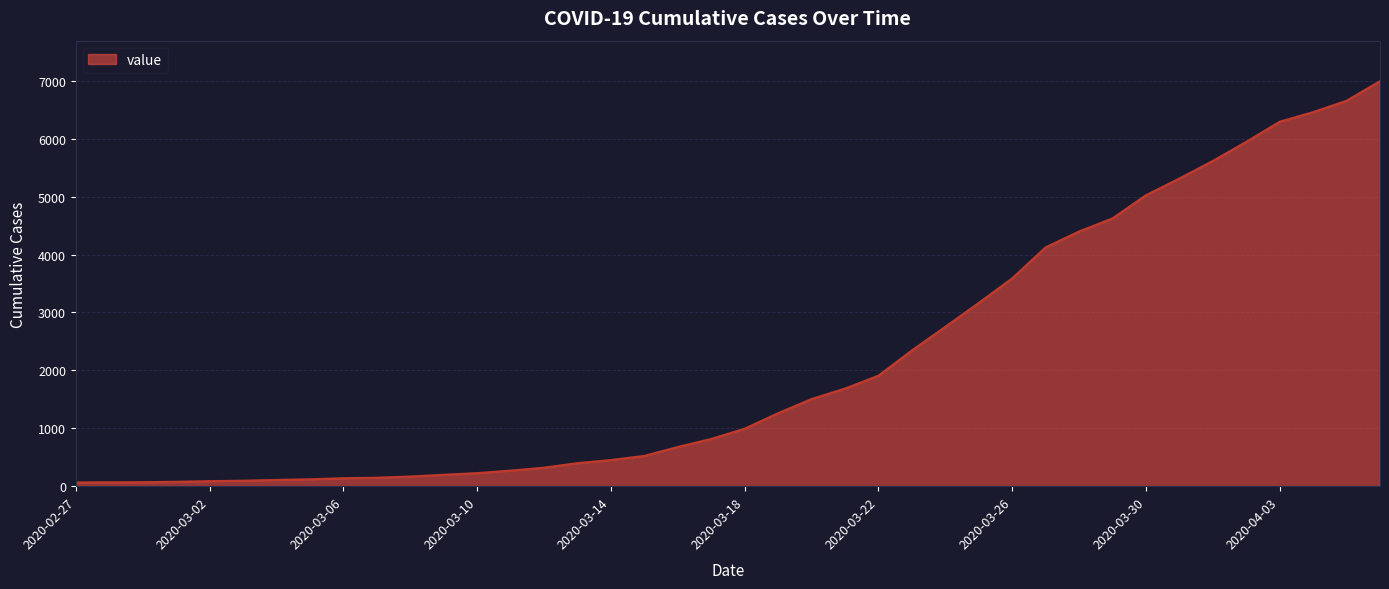

What is the difference between the maximum and minimum values?

6931